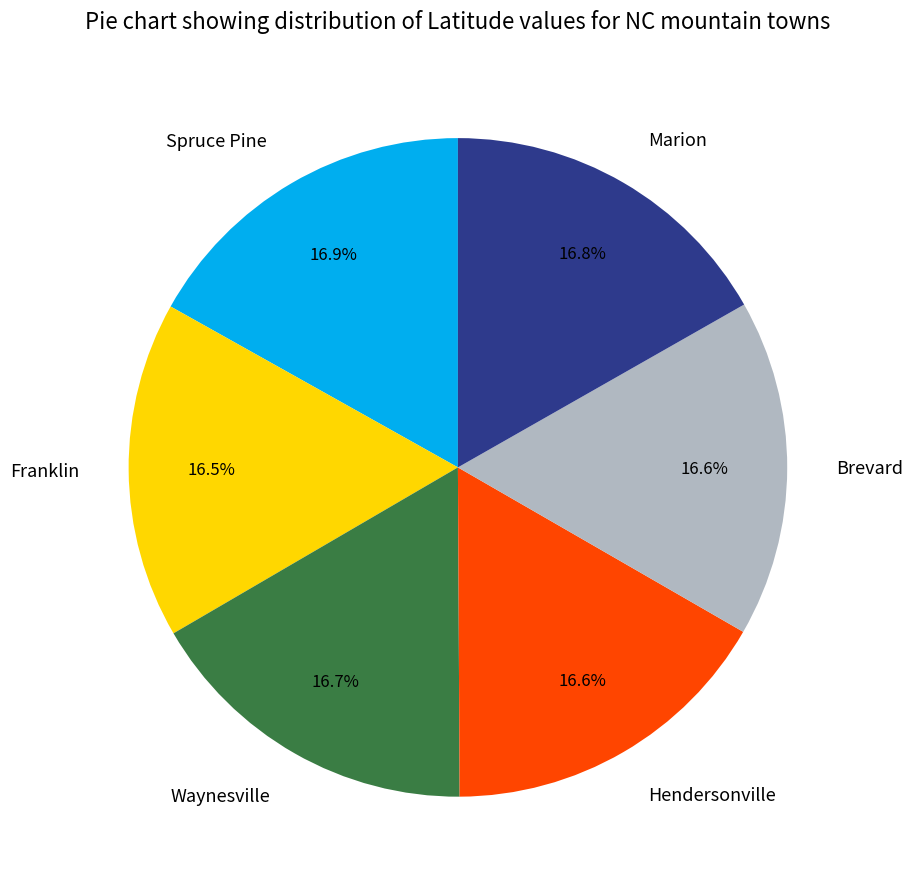

To the nearest percent, what portion does Spruce Pine represent?

17%